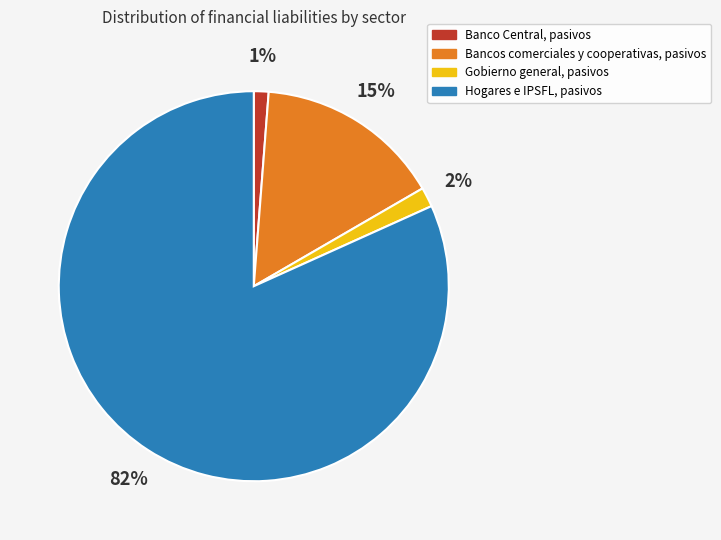

How many segments does this pie chart have?

4